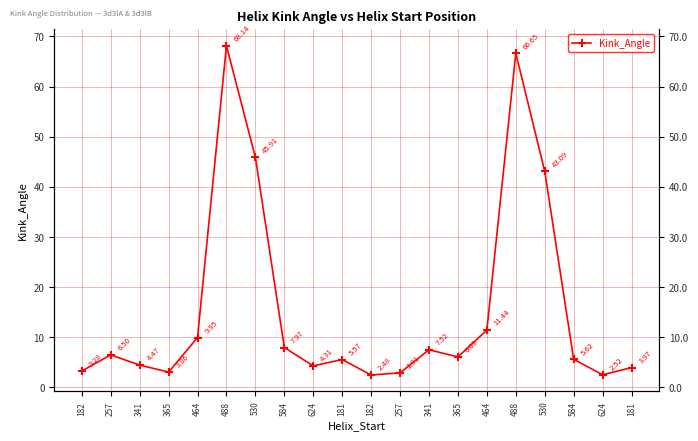

True or false: the data shows 68.5 at 530.

False